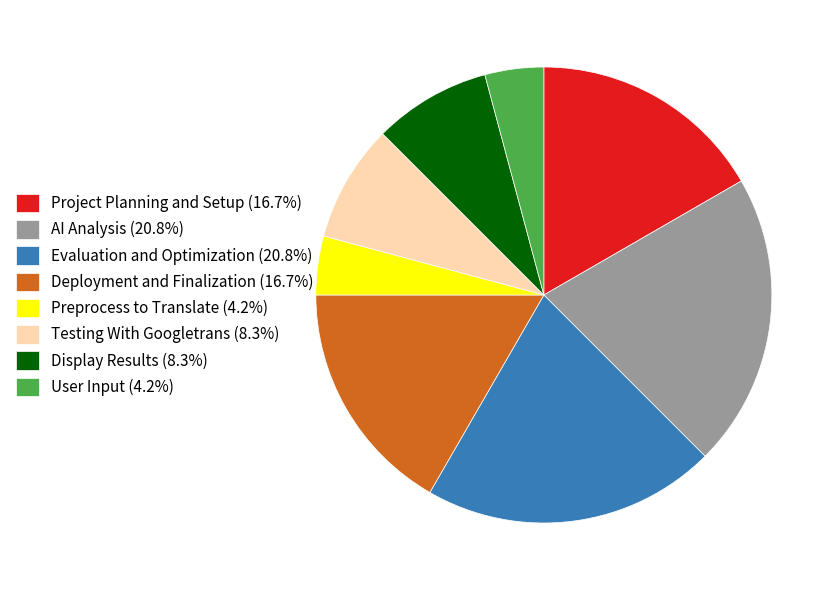

How many slices are in this pie chart?

8